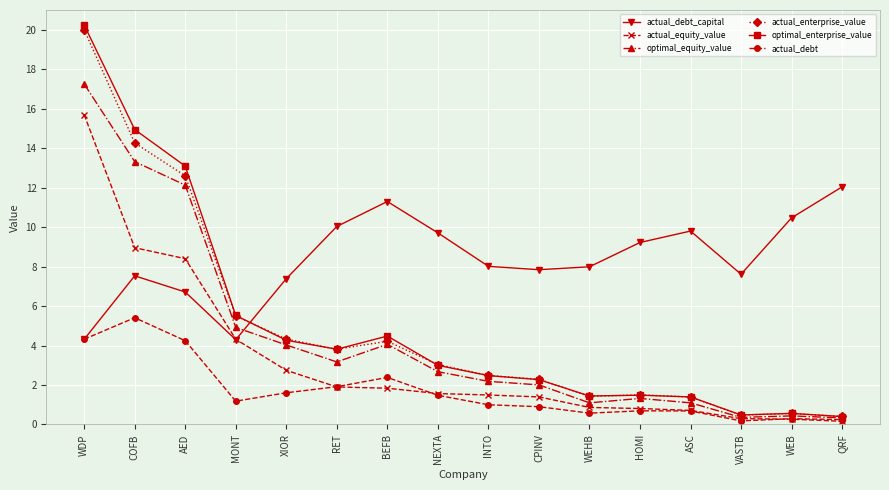

True or false: actual_enterprise_value and actual_equity_value intersect in this chart.

False